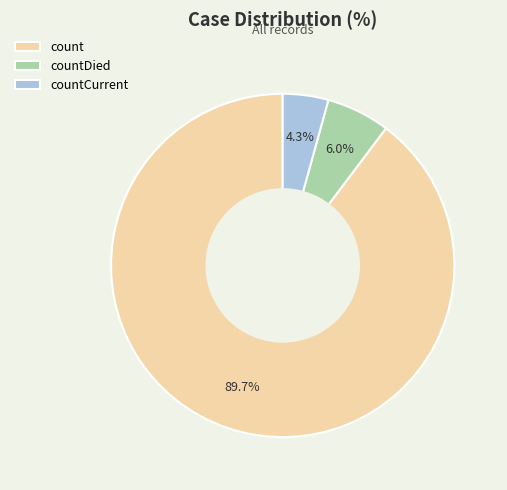

What percentage is the countCurrent slice, to the nearest percent?

4%